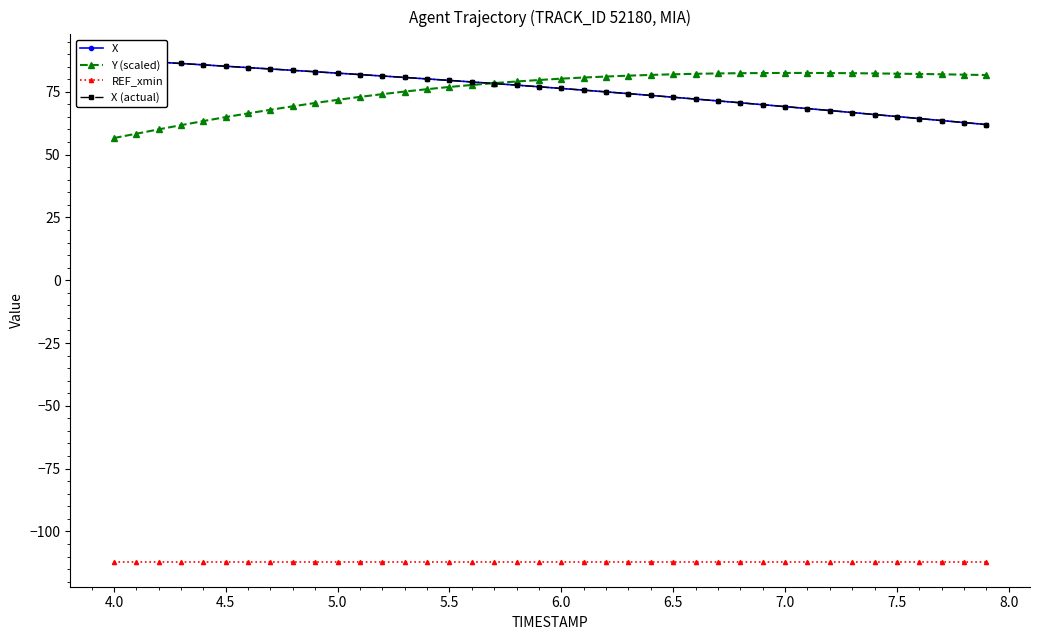

What is the maximum value for Y (scaled)?

82.5